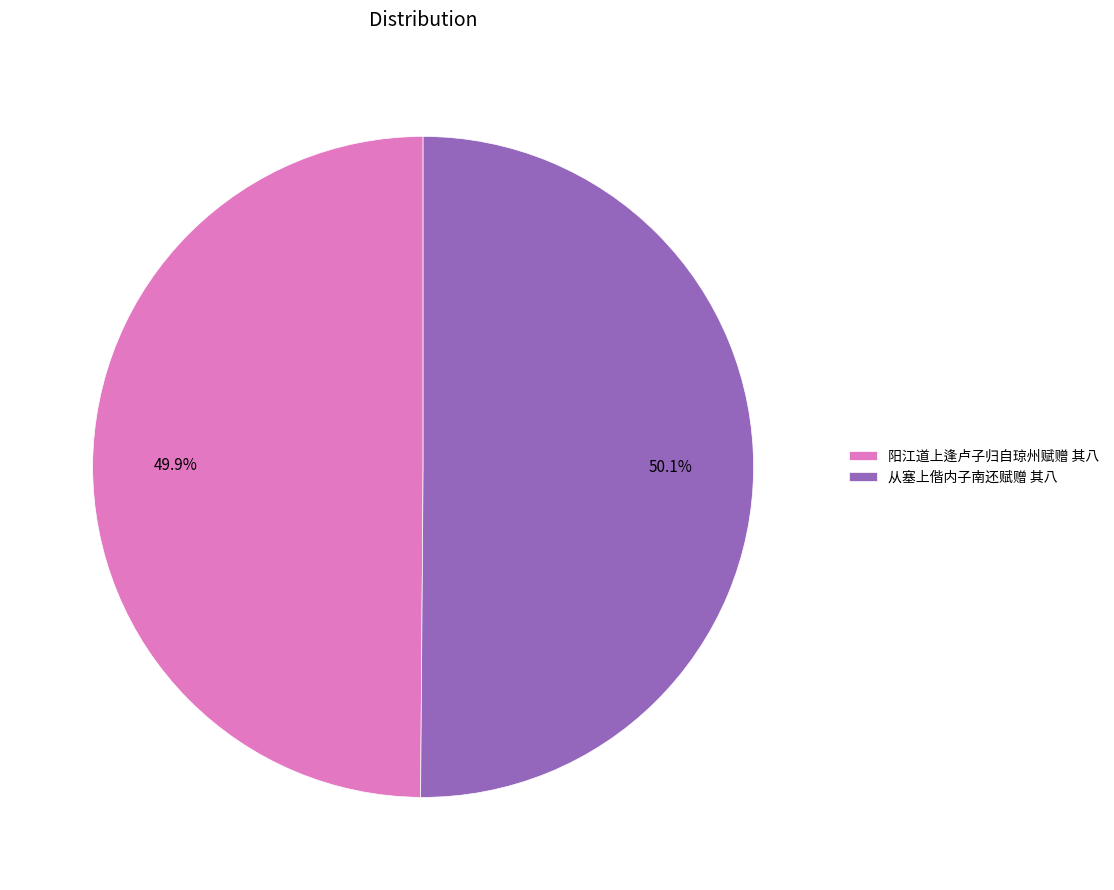

What is the ratio of the value at 阳江道上逢卢子归自琼州赋赠 其八 to the value at 从塞上偕内子南还赋赠 其八?

1.0